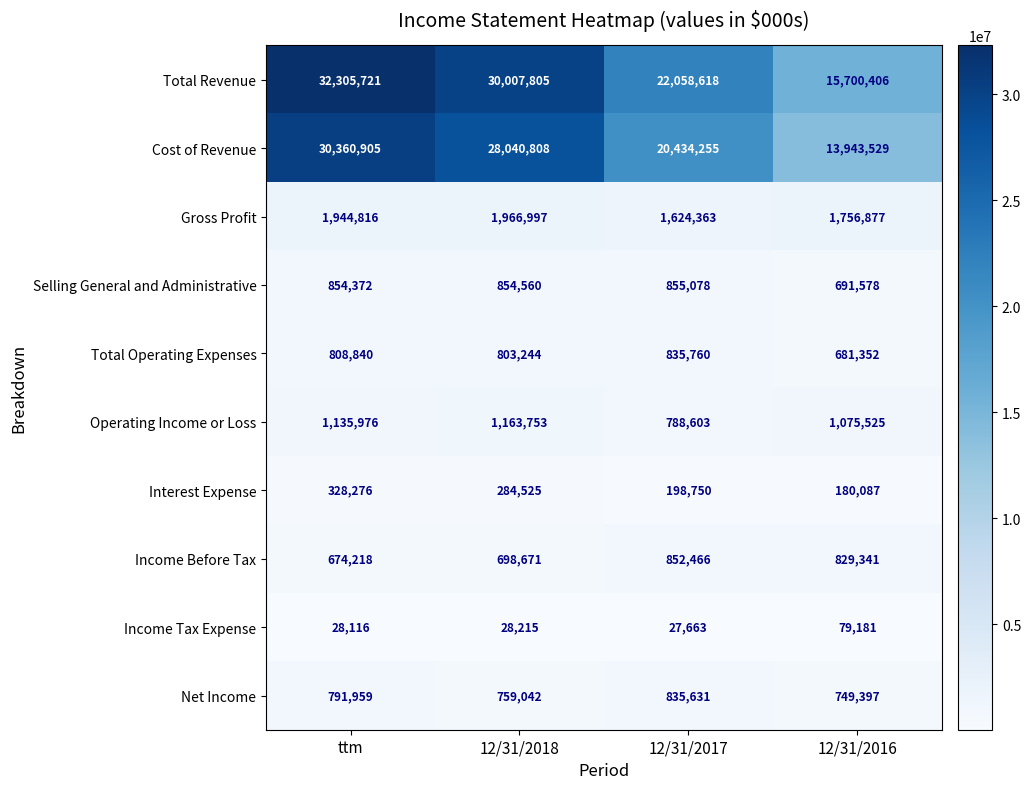

What is the sum of the Gross Profit values at 12/31/2018 and 12/31/2017?

3591360